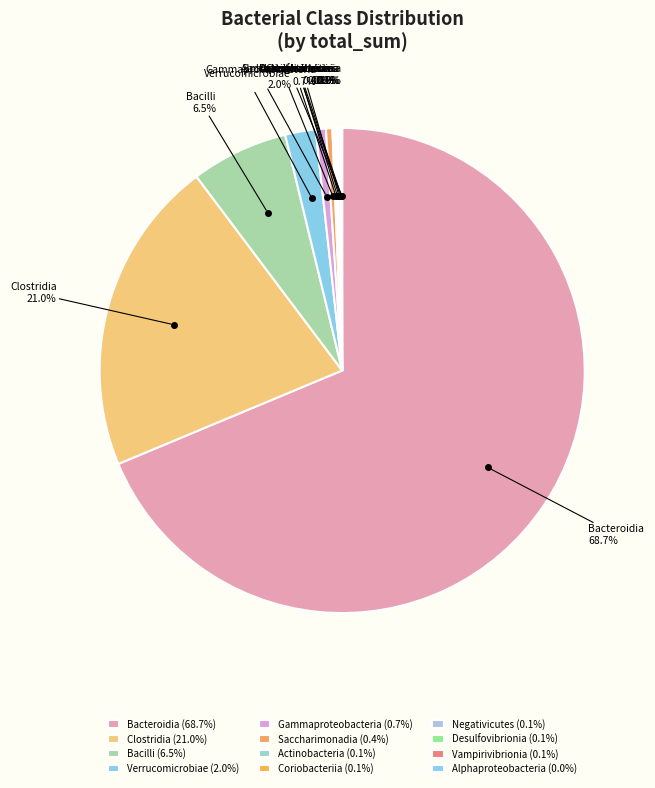

Rank the categories by value from highest to lowest.

Bacteroidia, Clostridia, Bacilli, Verrucomicrobiae, Gammaproteobacteria, Saccharimonadia, Actinobacteria, Coriobacteriia, Negativicutes, Desulfovibrionia, Vampirivibrionia, Alphaproteobacteria